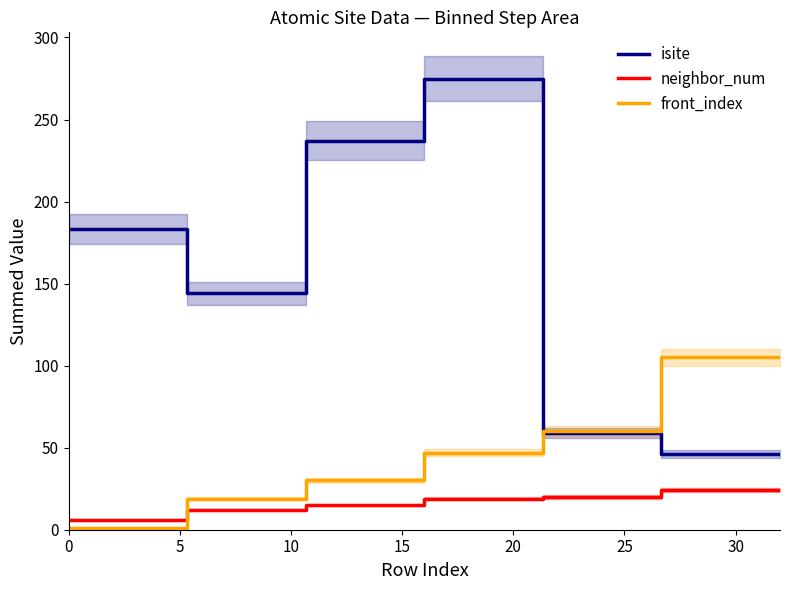

At 20, list the series in order from smallest to largest.

neighbor_num, front_index, isite